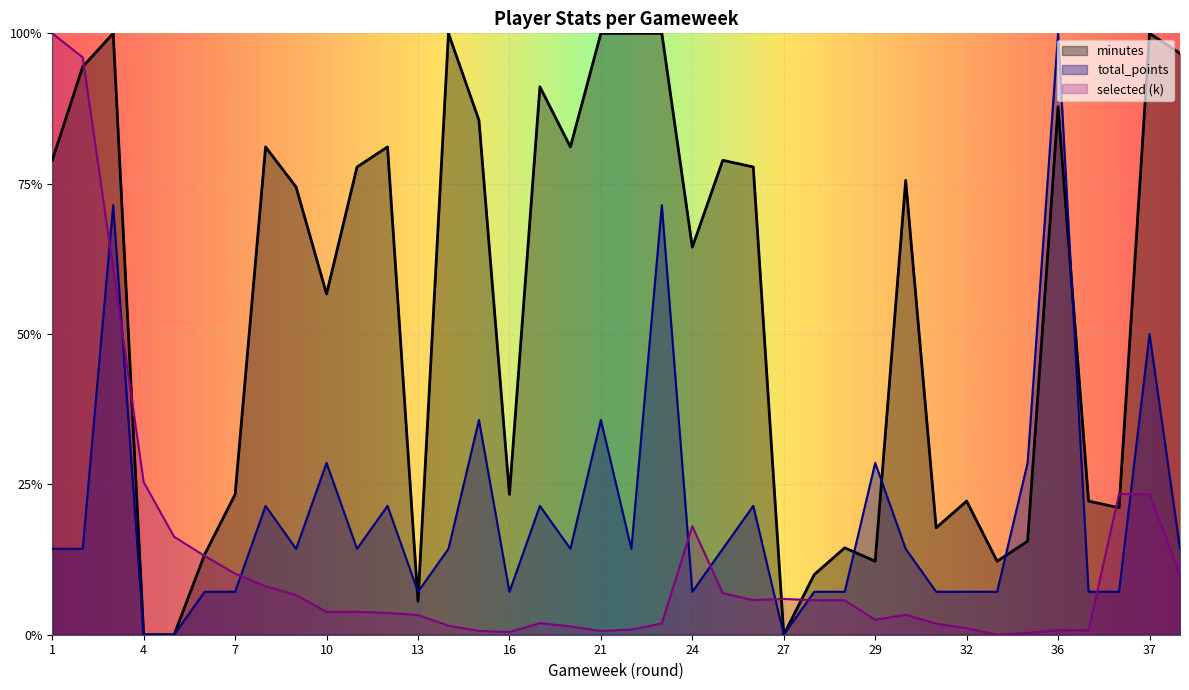

What is the difference between the maximum and minimum values in the minutes series?

100.0